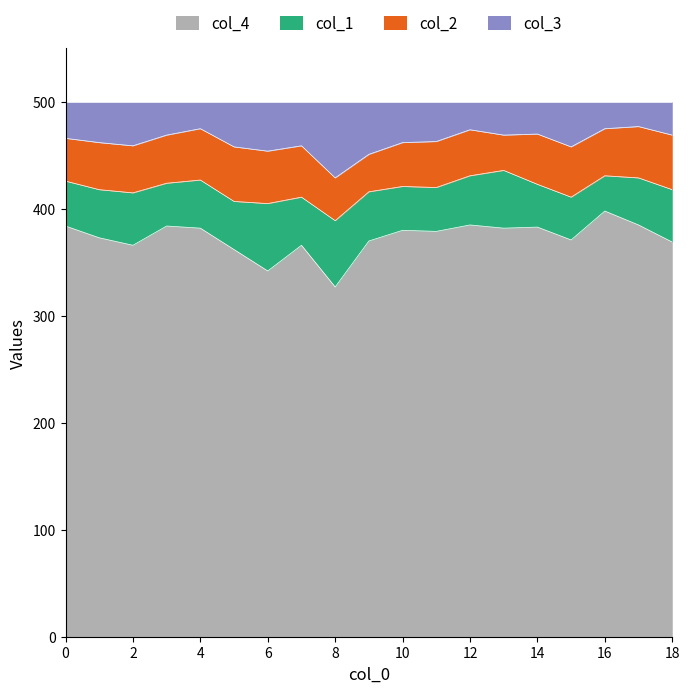

In col_4, how many points are lower than both neighbors (excluding endpoints)?

6